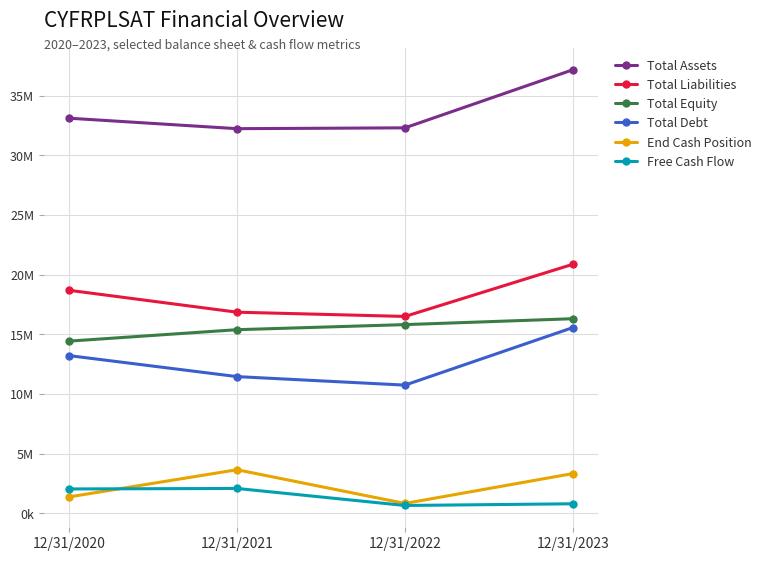

Which has a higher value, 12/31/2020 or 12/31/2023?

12/31/2023